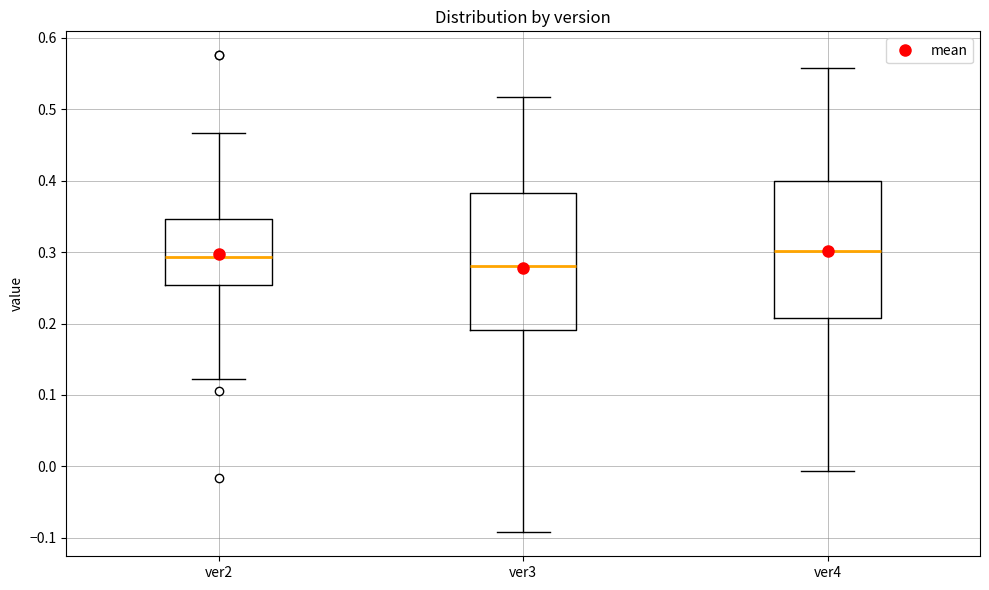

Where does the median line of the box for ver2 sit on the y-axis? The values are not printed on the chart, so give them approximately, as read against the axis.

0.29